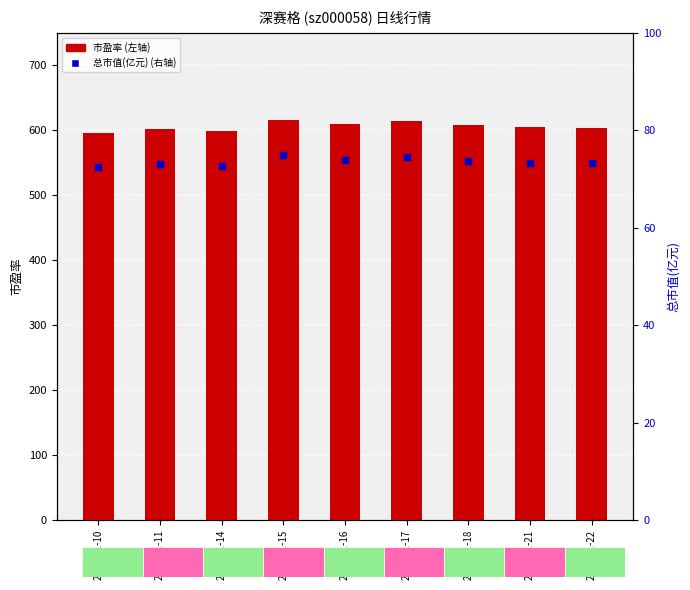

What are all the series names shown in the legend?

市盈率, 总市值(亿元)